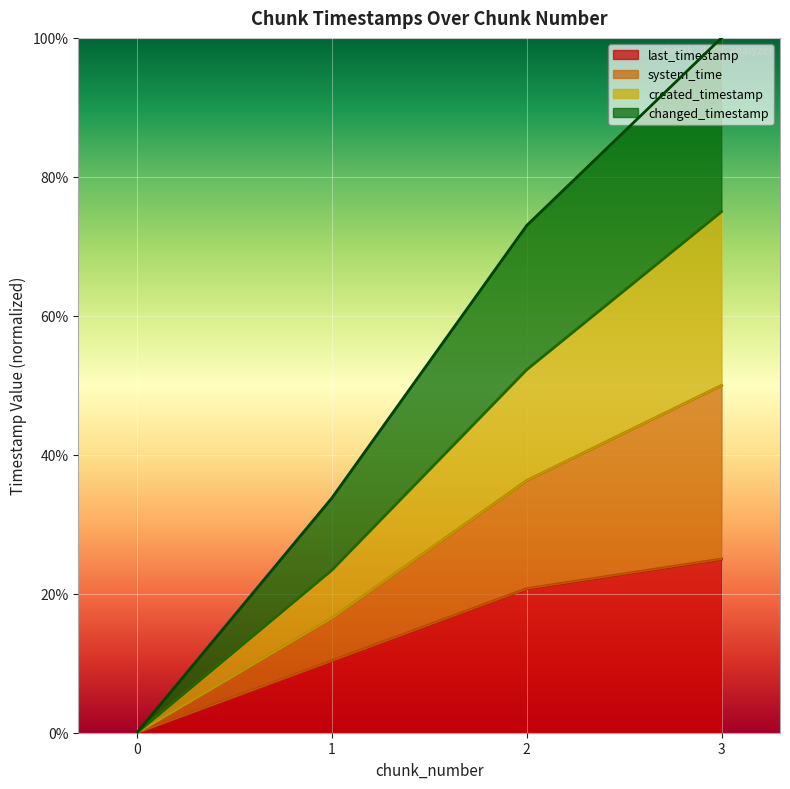

Is the value of system_time at 2 greater than the value of changed_timestamp at 1?

Yes